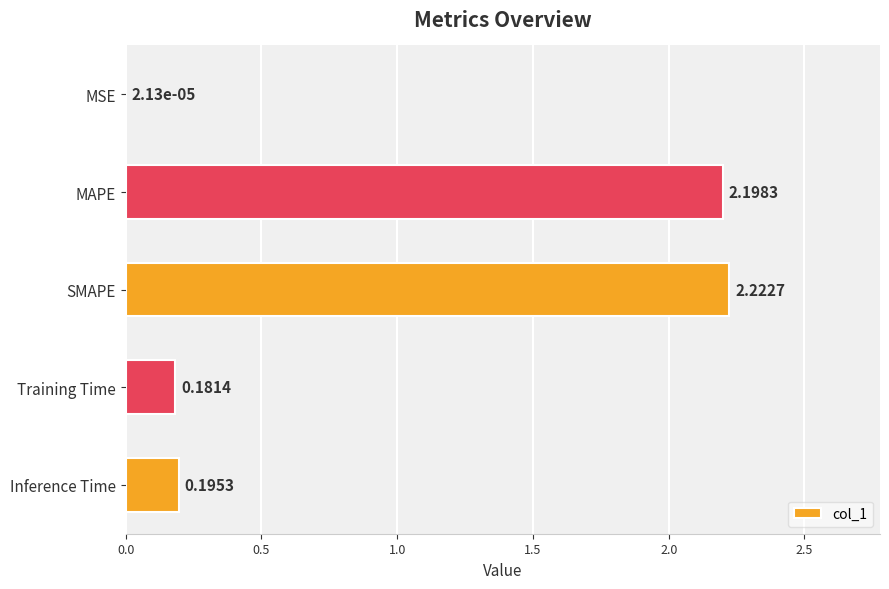

What is the sum of all values?

4.8